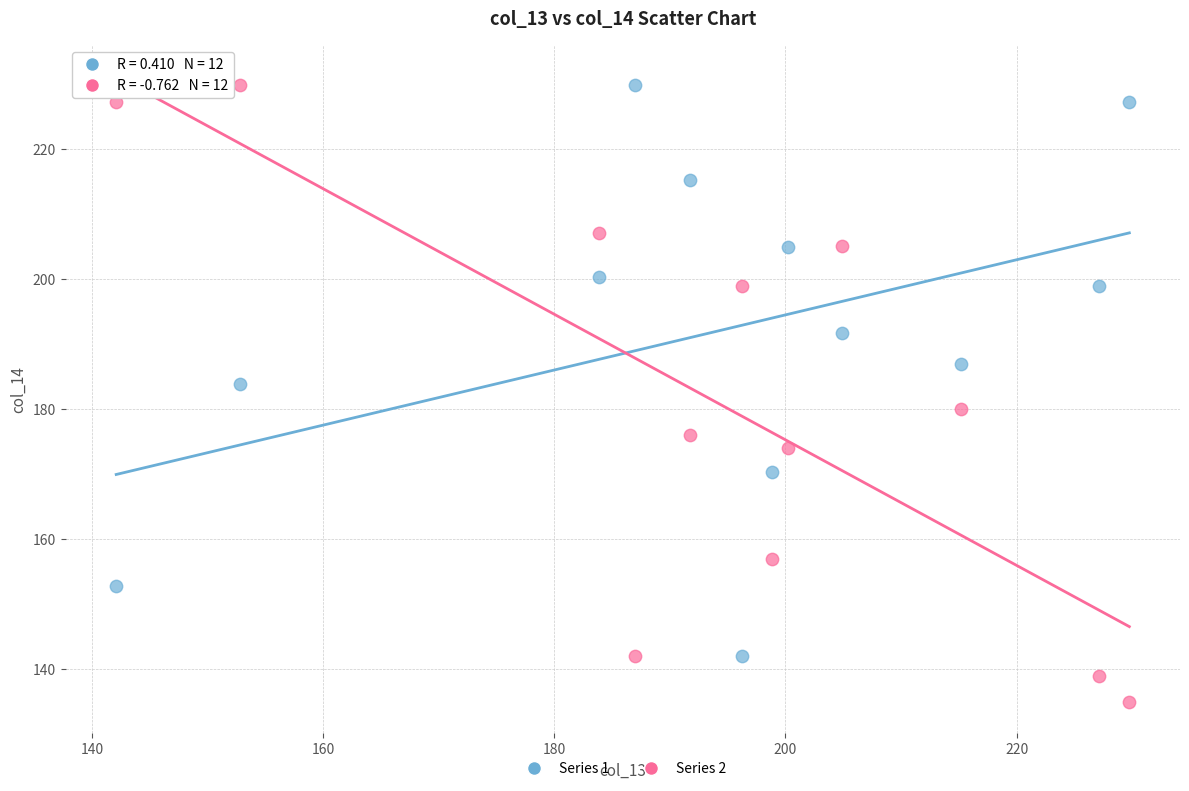

Across all data points, what is the range of Y values (max minus min)?

94.8